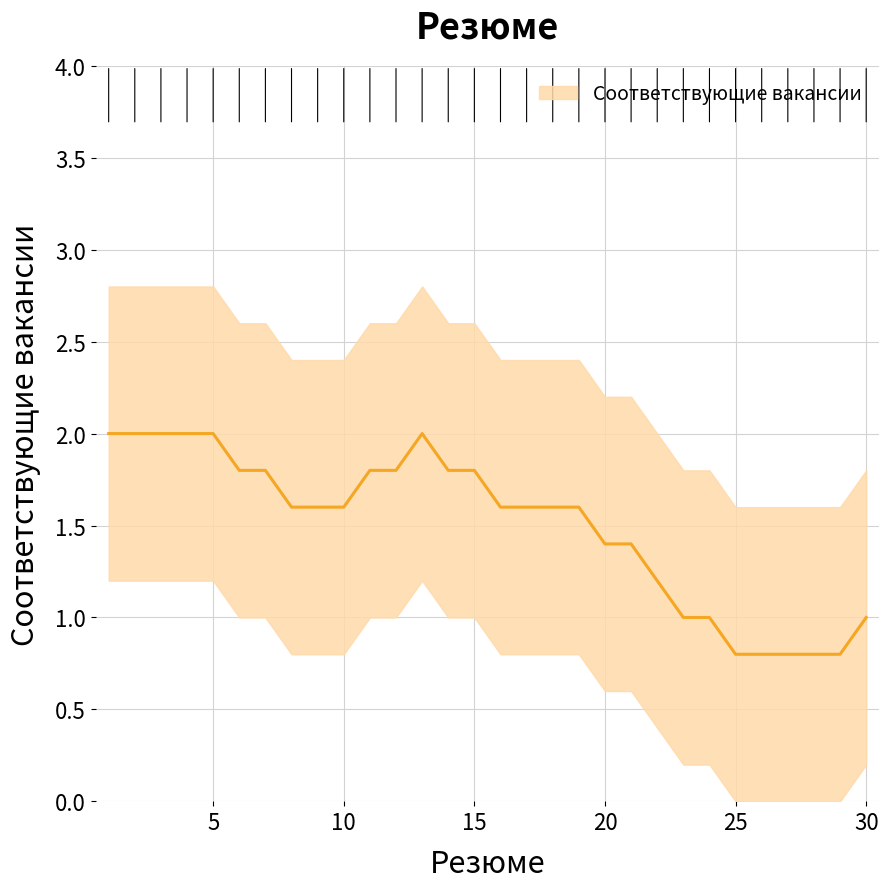

The value at 26 is 0. True or false?

False